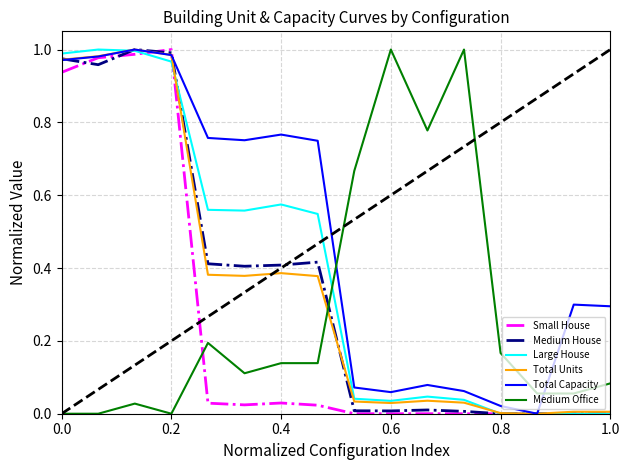

Which series has the largest total across all categories?

Total Capacity